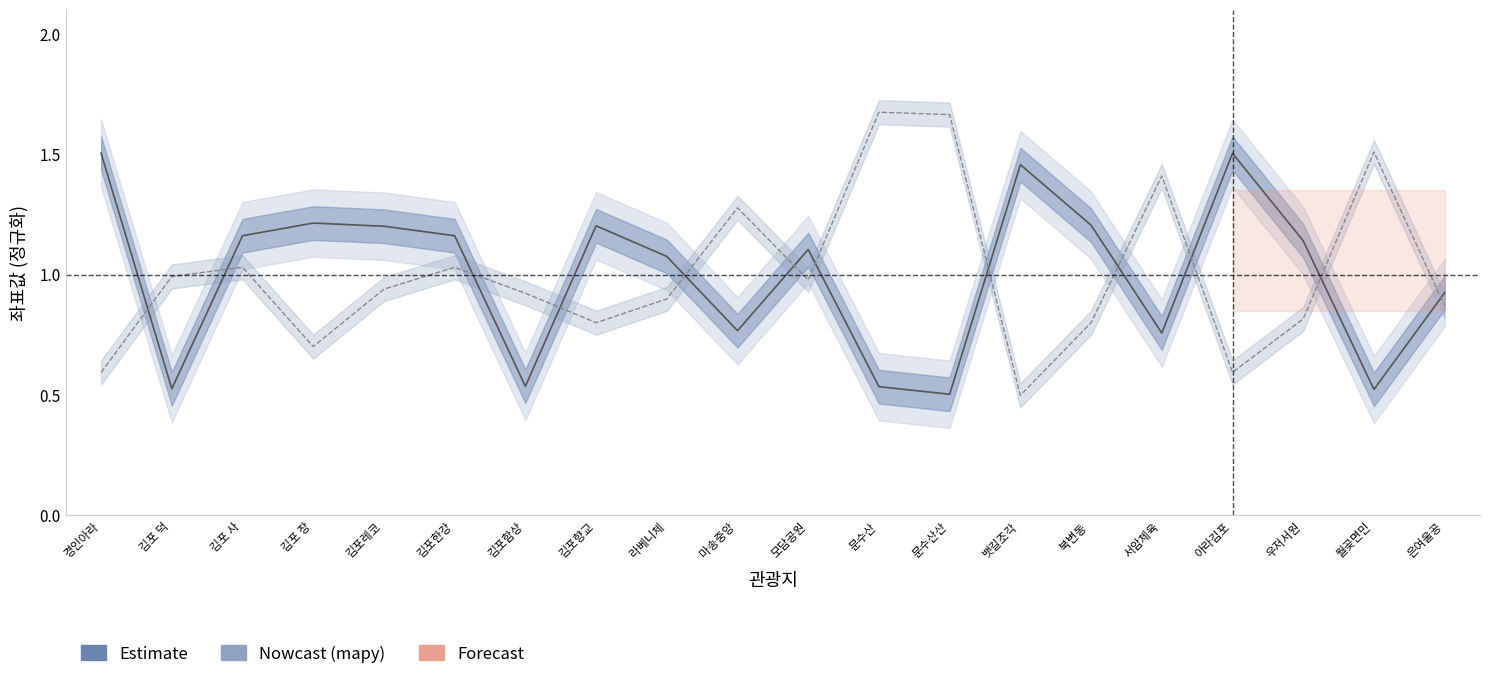

What is the average value of the mapy series?

1.0